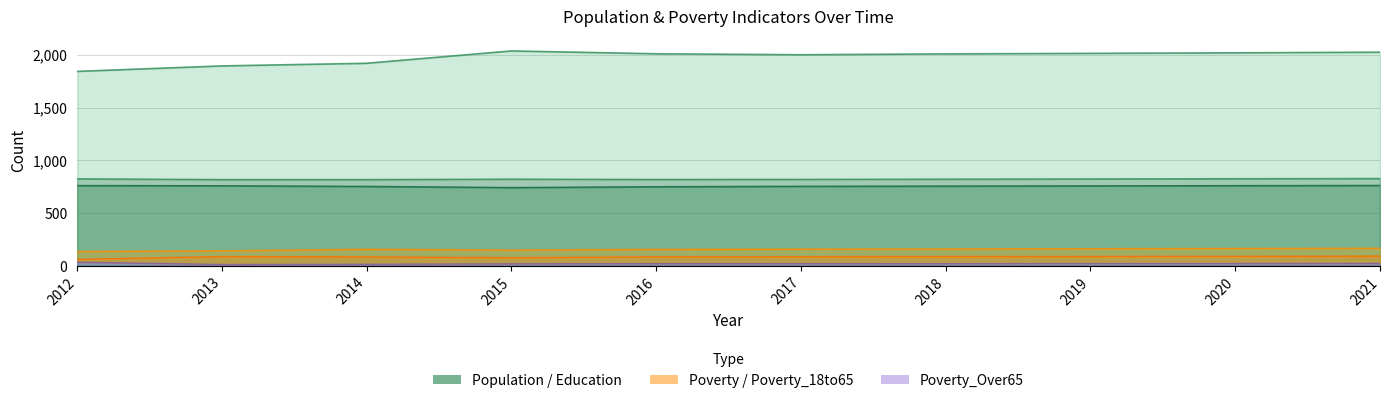

Reading left to right, transcribe all the data shown in this chart.

Population: 2012=1843	2013=1895	2014=1920	2015=2037	2016=2010	2017=2001	2018=2009	2019=2014	2020=2019	2021=2025
Work_Experience: 2012=825	2013=818	2014=818	2015=822	2016=819	2017=820	2018=822	2019=824	2020=826	2021=828
Education: 2012=761	2013=759	2014=753	2015=742	2016=750	2017=754	2018=756	2019=758	2020=760	2021=762
Poverty: 2012=135	2013=141	2014=156	2015=148	2016=155	2017=157	2018=159	2019=161	2020=163	2021=165
Poverty_18to65: 2012=61	2013=88	2014=84	2015=77	2016=85	2017=86	2018=88	2019=89	2020=90	2021=92
Poverty_Over65: 2012=34	2013=12	2014=14	2015=18	2016=20	2017=20	2018=20	2019=21	2020=21	2021=22